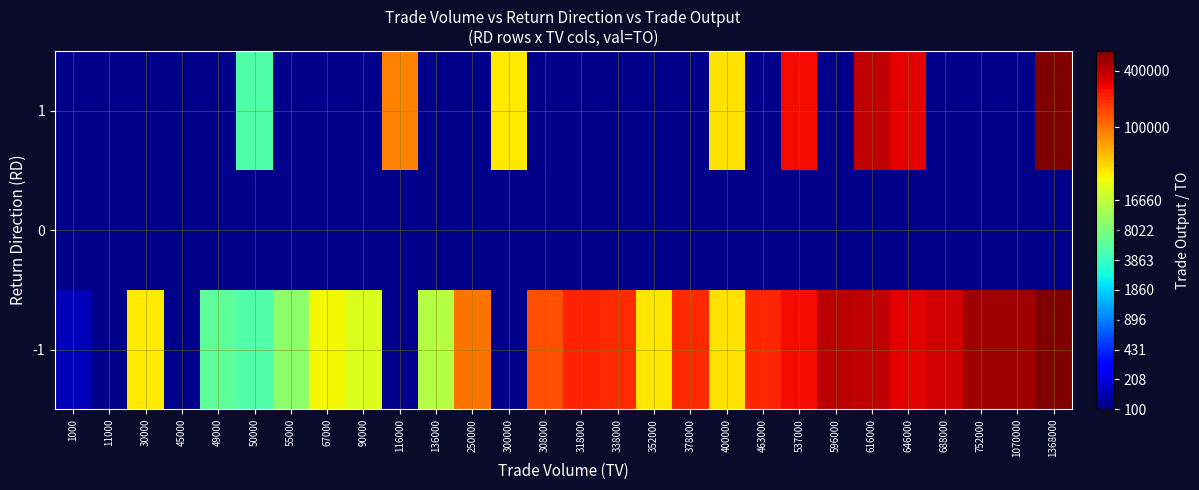

Reading left to right, list all the values displayed in this chart.

-1: 1000=160	11000=0	30000=33000	45000=0	49000=5880	50000=5000	55000=9900	67000=28890	90000=21900	116000=0	136000=14560	250000=101300	300000=0	308000=141580	318000=213060	338000=196040	352000=34690	378000=202520	400000=36000	463000=202970	537000=264430	596000=402300	616000=401000	646000=298840	688000=338860	752000=495520	1070000=495180	1368000=650030
0: 1000=0	11000=0	30000=0	45000=0	49000=0	50000=0	55000=0	67000=0	90000=0	116000=0	136000=0	250000=0	300000=0	308000=0	318000=0	338000=0	352000=0	378000=0	400000=0	463000=0	537000=0	596000=0	616000=0	646000=0	688000=0	752000=0	1070000=0	1368000=0
1: 1000=0	11000=0	30000=0	45000=0	49000=0	50000=5000	55000=0	67000=0	90000=0	116000=88160	136000=0	250000=0	300000=33000	308000=0	318000=0	338000=0	352000=0	378000=0	400000=36000	463000=0	537000=264430	596000=0	616000=401000	646000=298840	688000=0	752000=0	1070000=0	1368000=650030